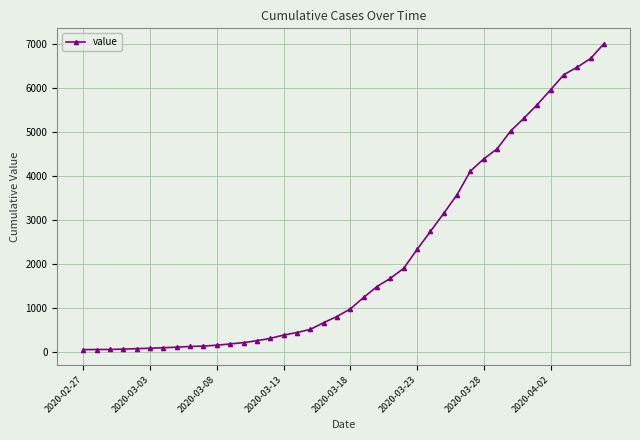

What is the greatest value displayed?

7012